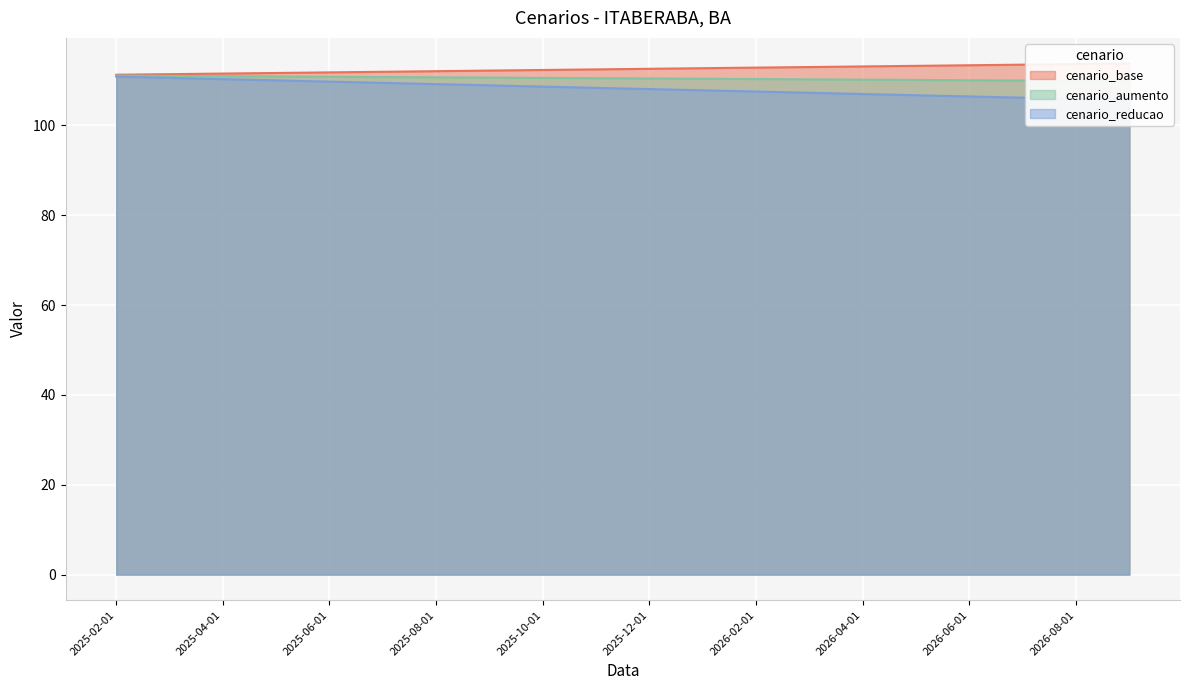

True or false: cenario_reducao has more than 1 interior local peaks.

False